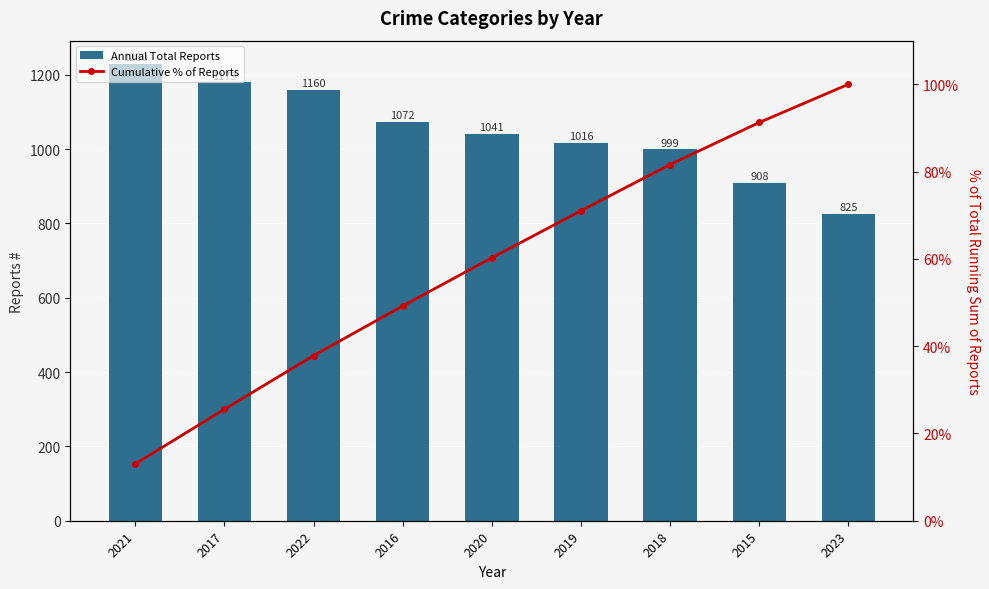

The Annual Total Reports series shows 1041.0 at 2020. True or false?

True